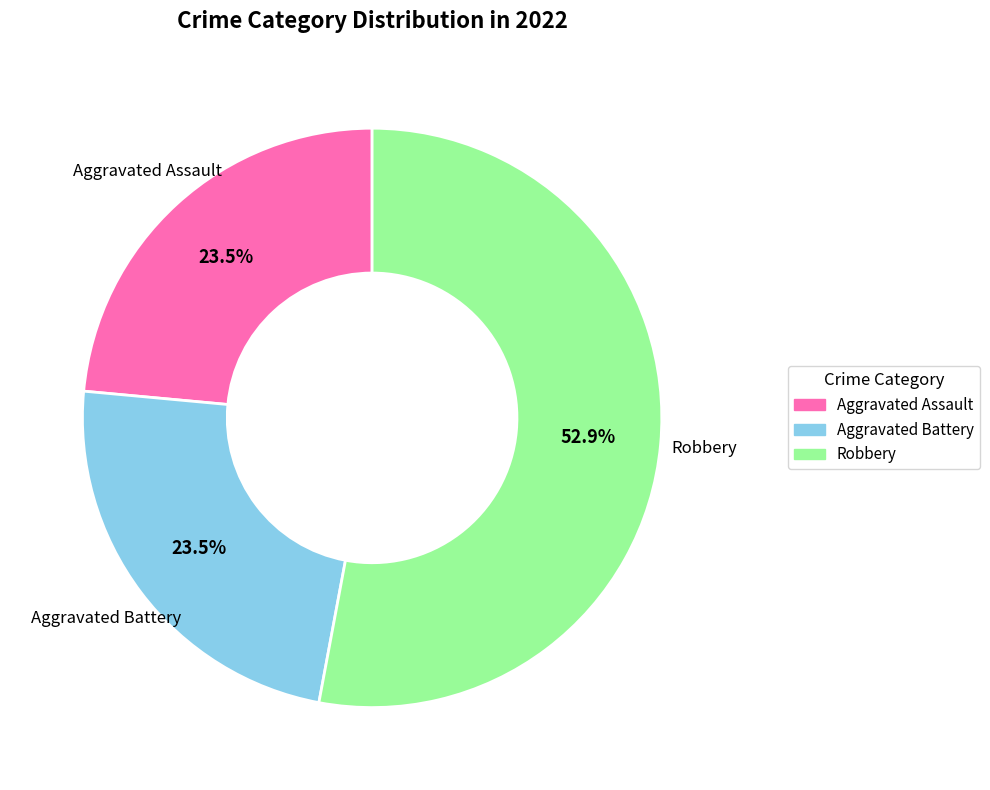

Is there a majority slice in this chart?

Yes